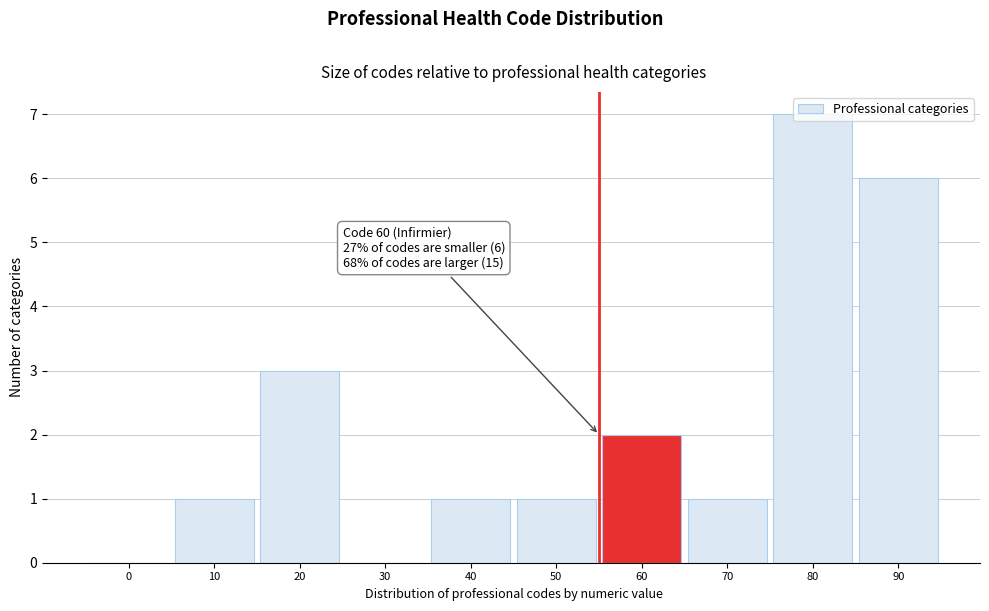

What value does the data have at 80?

7